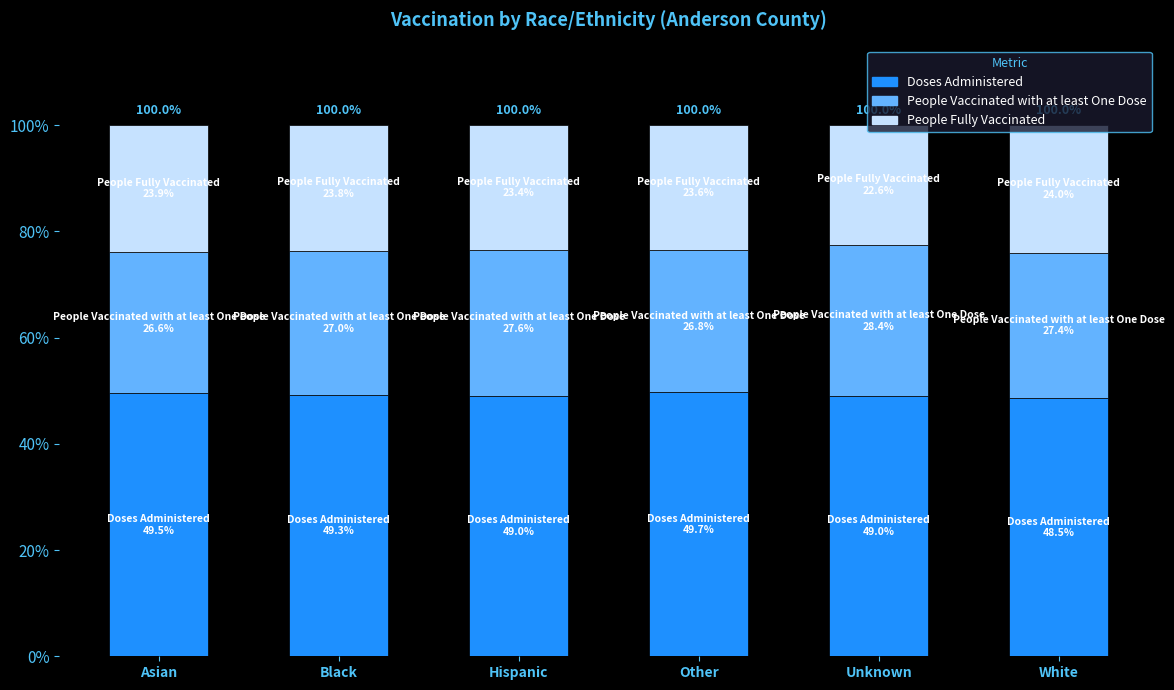

Is it true that Doses Administered equals 73.6 at Black?

False